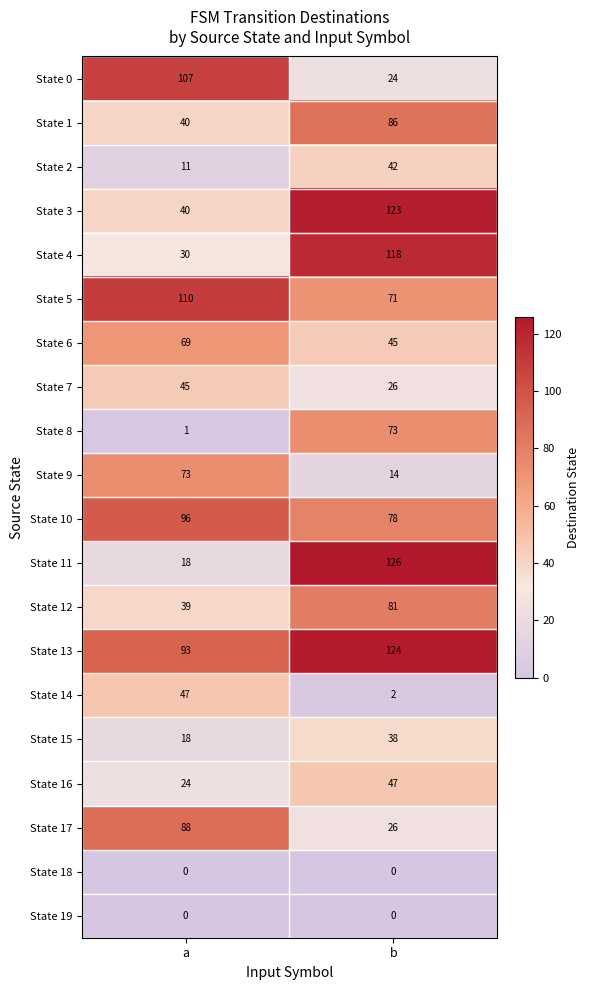

True or false: State 0 has a value of 32 at b.

False